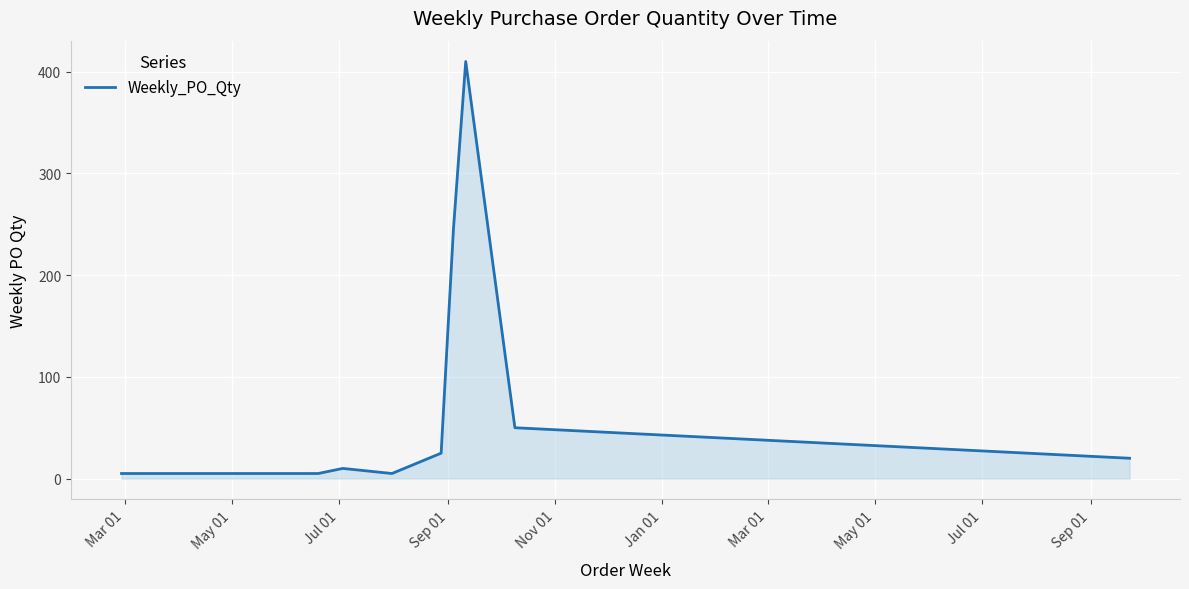

What is the greatest value displayed?

410